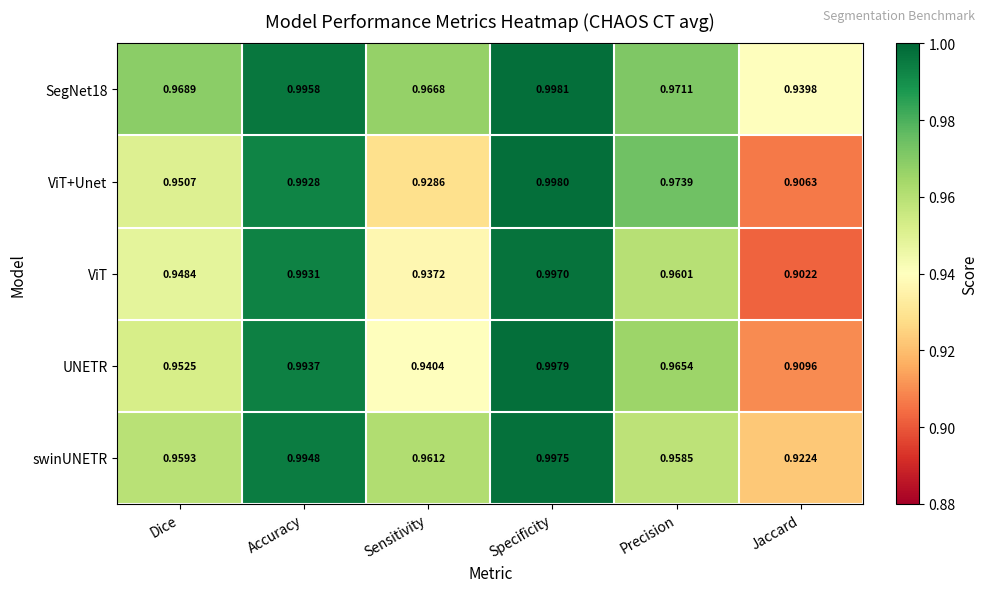

Count the number of data series in this chart.

5